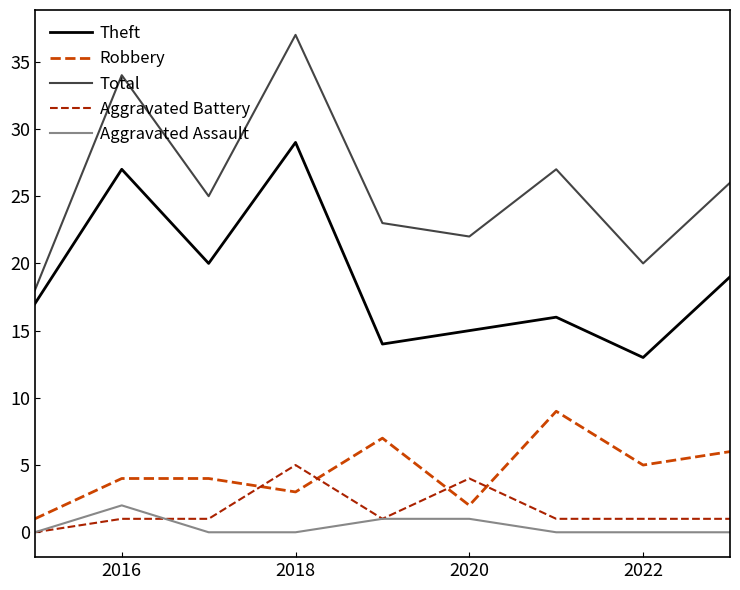

Which series has the largest total across all categories?

Total